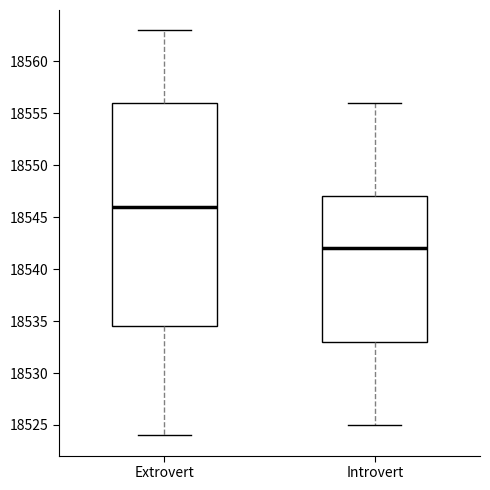

Where is the upper edge of the box for Introvert on the y-axis? The values are not printed on the chart, so give them approximately, as read against the axis.

18547.0